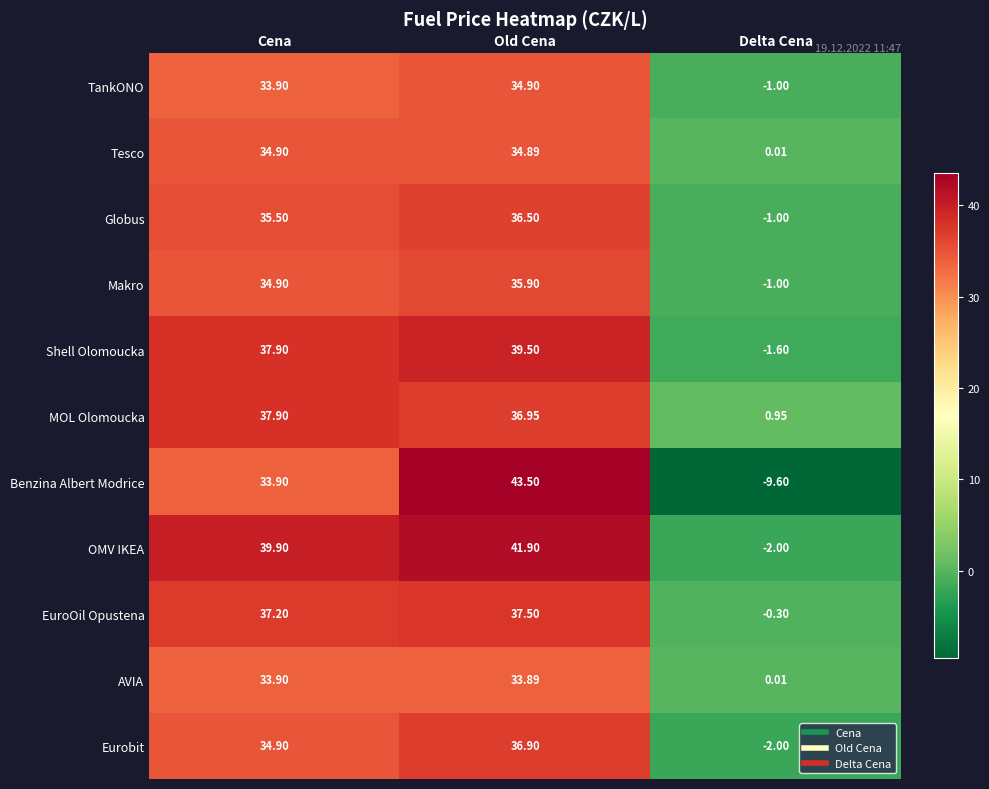

What is the minimum value shown in the chart?

-9.6